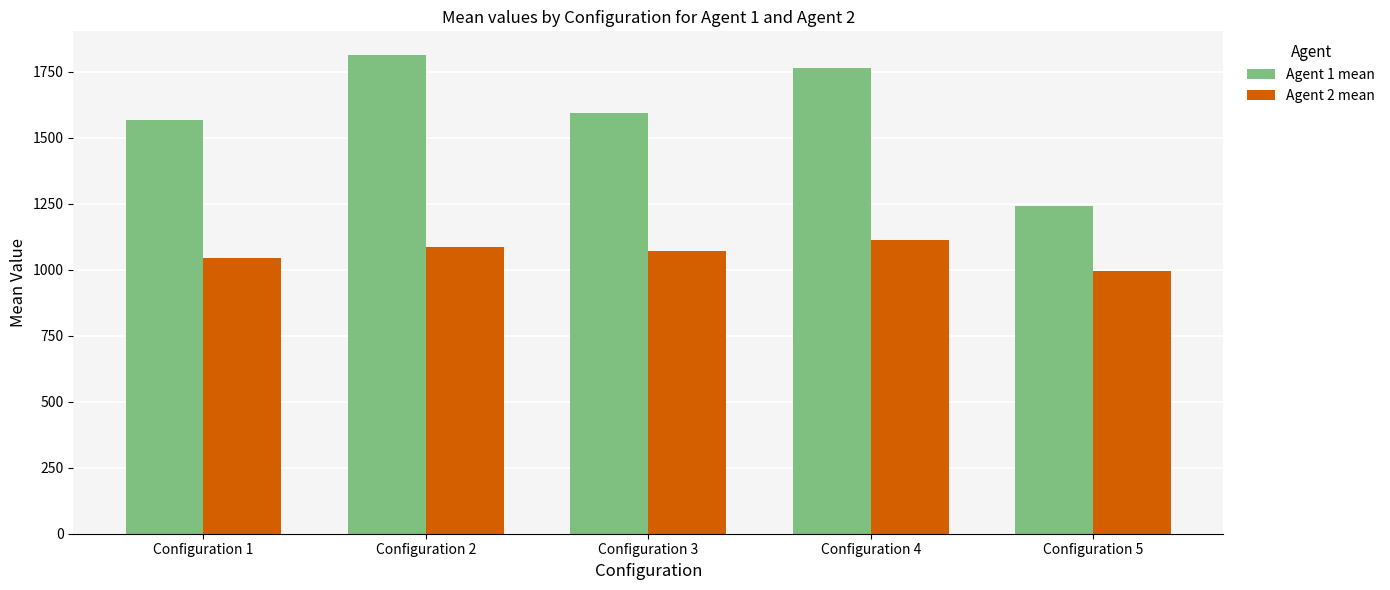

Which series has the largest total across all categories?

Agent 1 mean